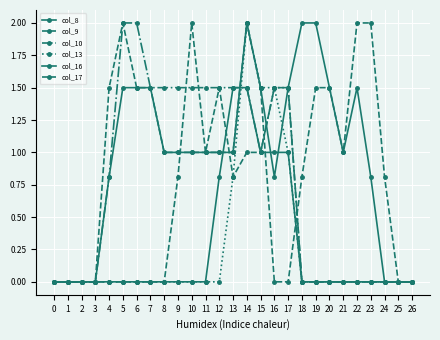

Which series changed the most between 6 and 9?

col_9